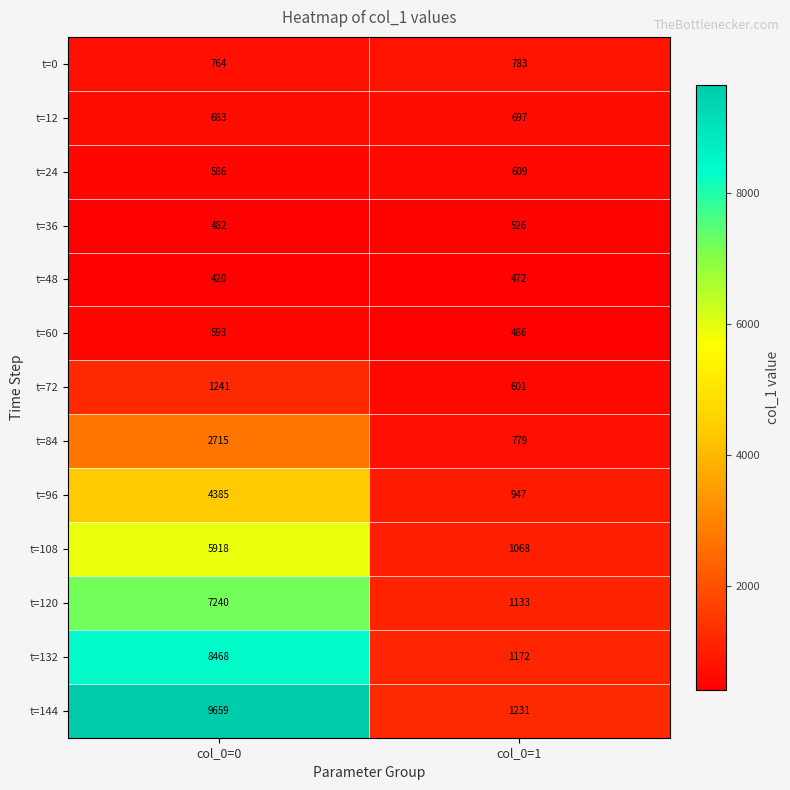

Rank the series by their maximum value, from highest to lowest.

t=144, t=132, t=120, t=108, t=96, t=84, t=72, t=0, t=12, t=24, t=60, t=36, t=48